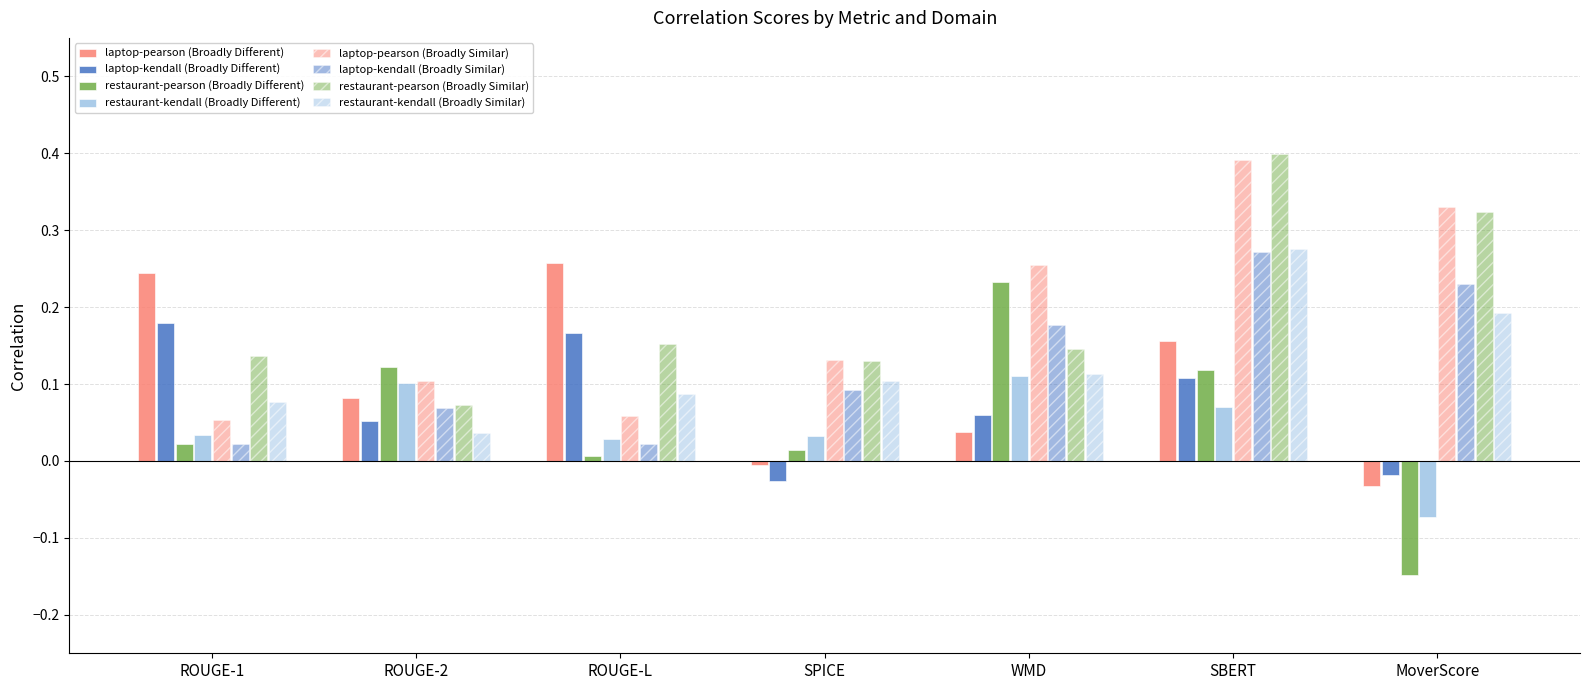

Does the chart contain any negative values?

Yes